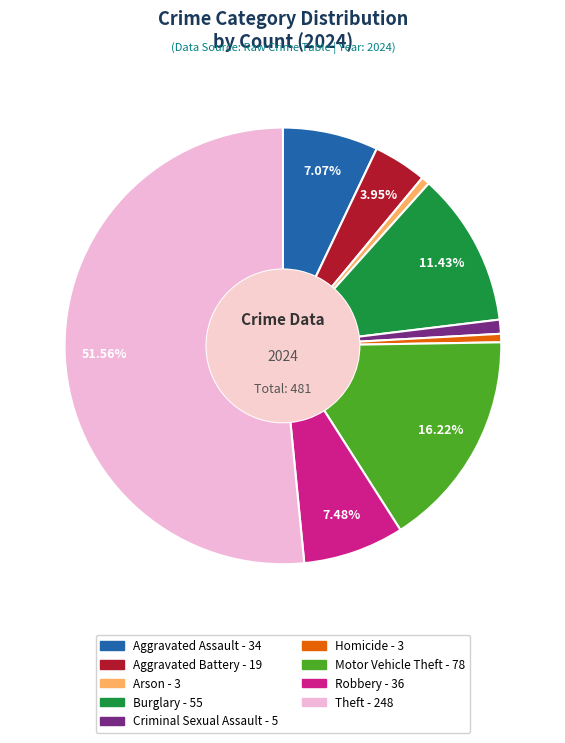

How many segments does this pie chart have?

9